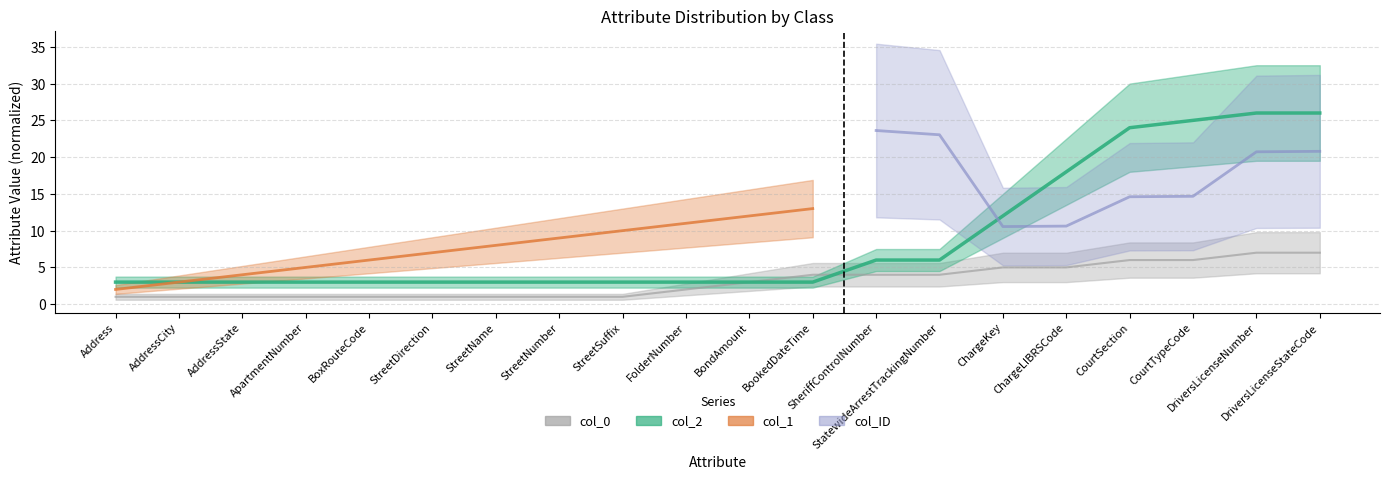

The col_0 series shows 1 at StreetName. True or false?

False